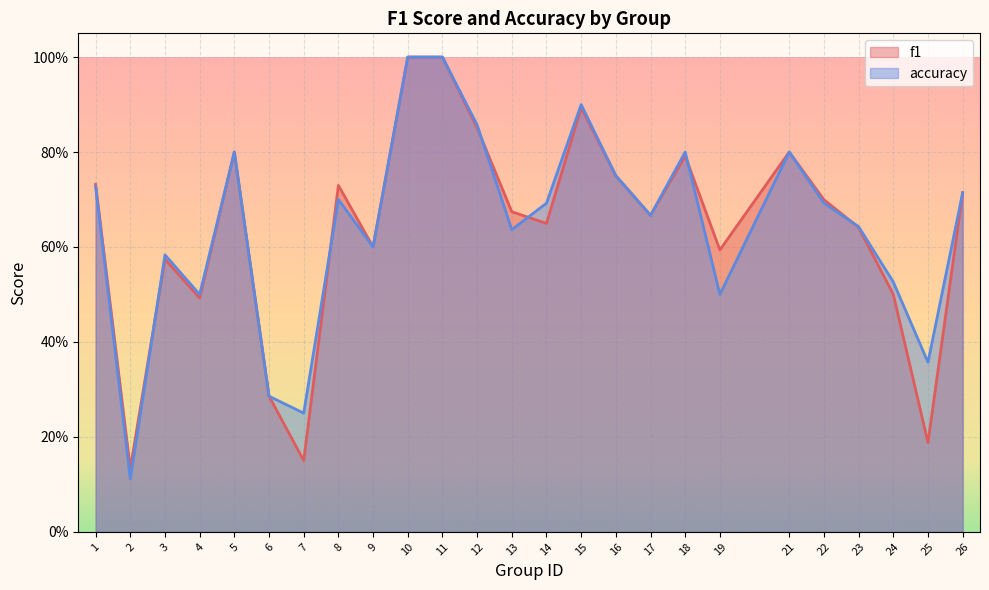

Which series has the largest total across all categories?

accuracy